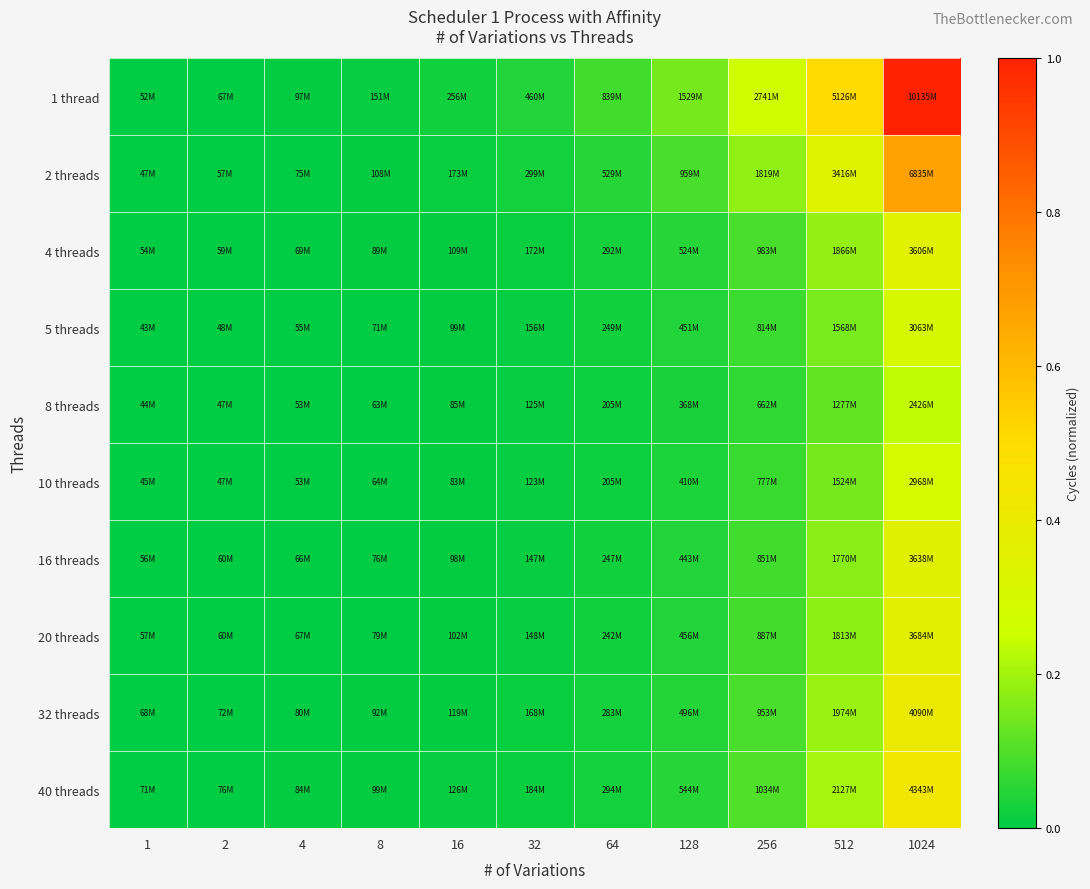

List the series in order of their peak value, highest first.

1 thread, 2 threads, 40 threads, 32 threads, 20 threads, 16 threads, 4 threads, 5 threads, 10 threads, 8 threads